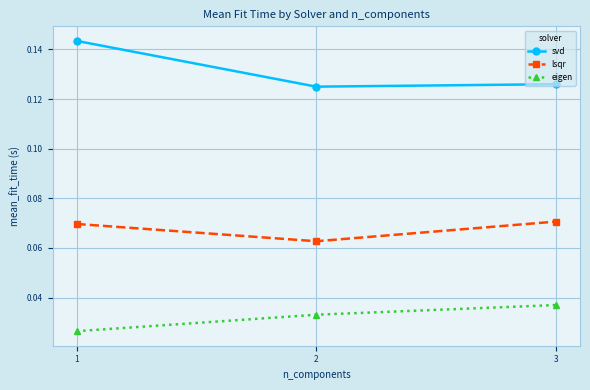

List the series in order of their peak value, highest first.

svd, lsqr, eigen